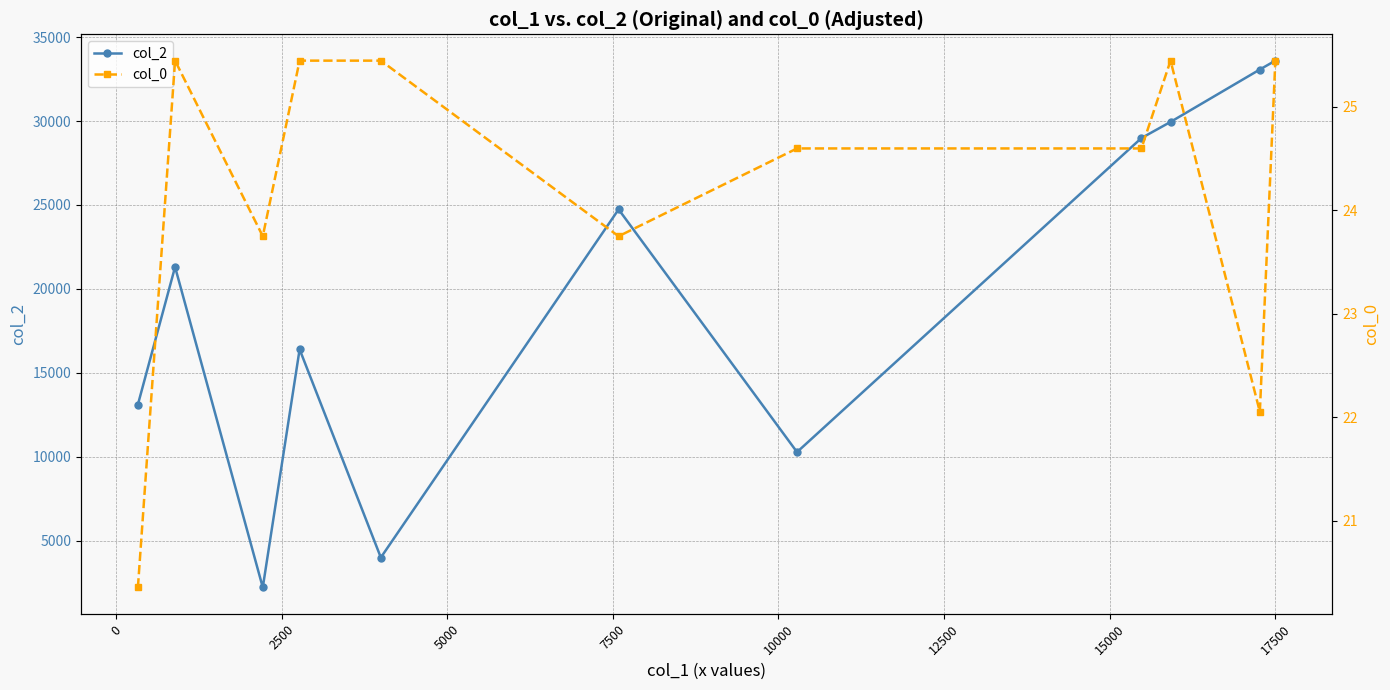

What is the lowest value of the col_0 series?

20.4